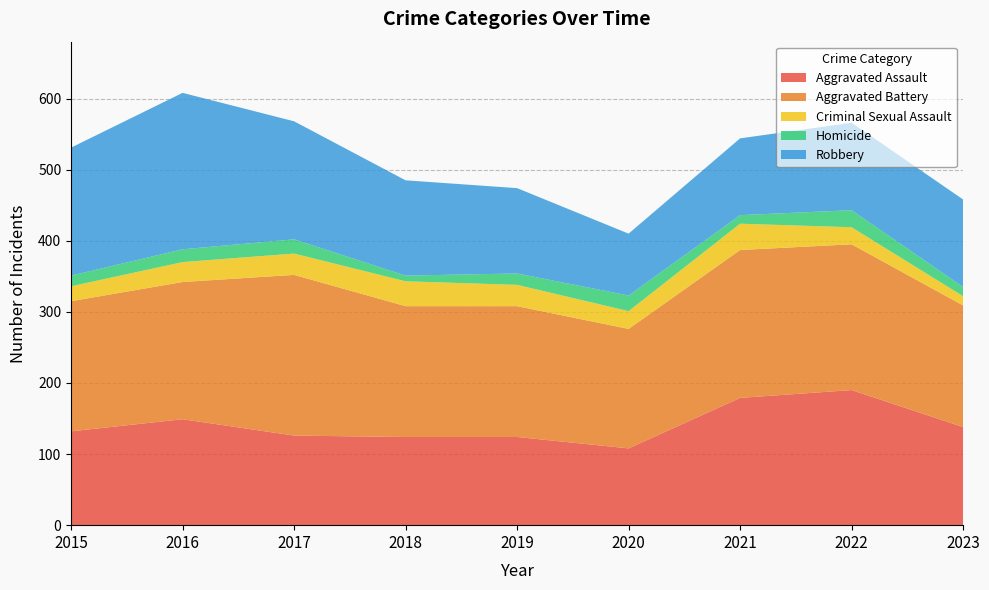

Reading left to right, transcribe all the data shown in this chart.

Aggravated Assault: 2015=132	2016=149	2017=126	2018=124	2019=124	2020=108	2021=179	2022=190	2023=138
Aggravated Battery: 2015=183	2016=193	2017=226	2018=184	2019=184	2020=168	2021=208	2022=205	2023=171
Criminal Sexual Assault: 2015=21	2016=28	2017=30	2018=35	2019=30	2020=25	2021=37	2022=24	2023=13
Homicide: 2015=15	2016=18	2017=20	2018=8	2019=16	2020=22	2021=12	2022=24	2023=13
Robbery: 2015=180	2016=220	2017=166	2018=134	2019=120	2020=87	2021=108	2022=123	2023=123